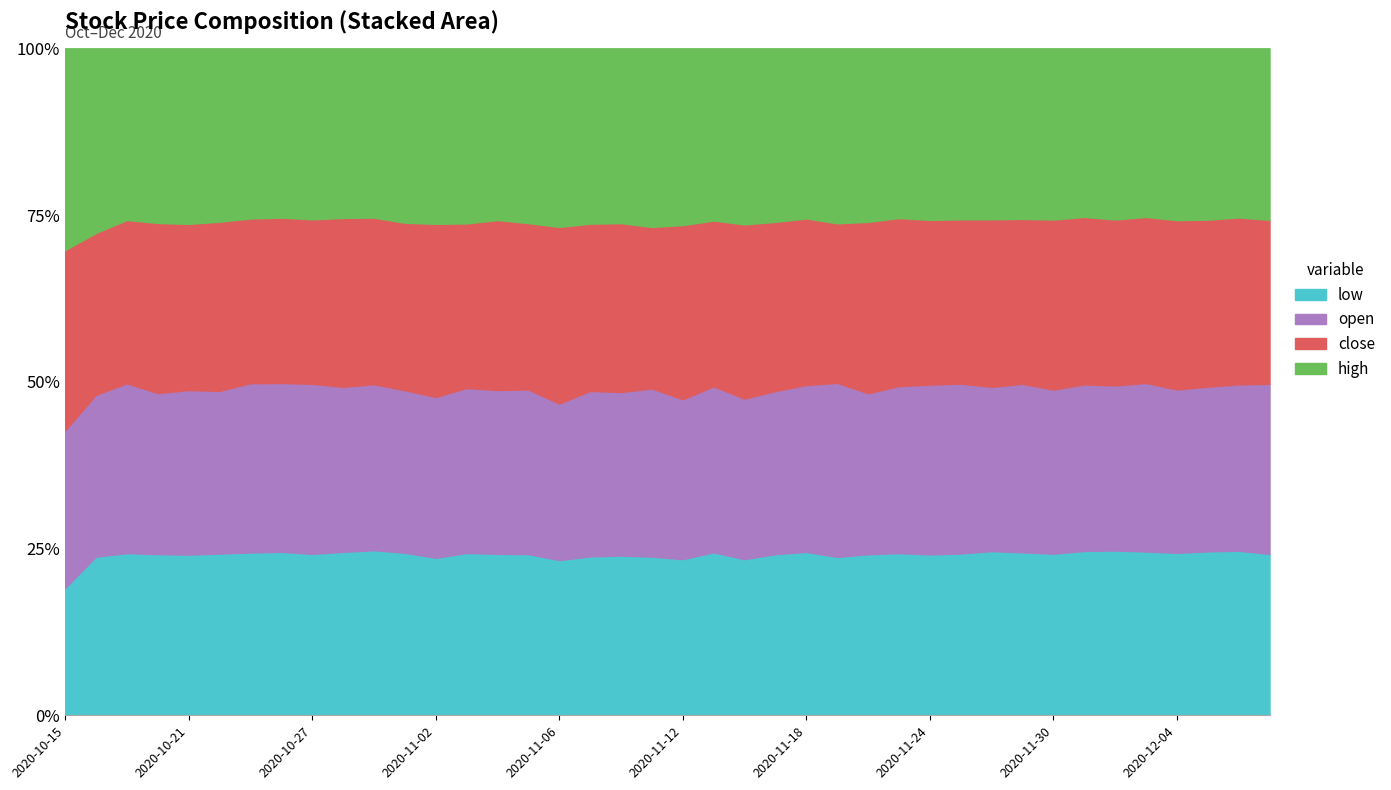

At which category is the sum across all series the highest?

2020-11-18